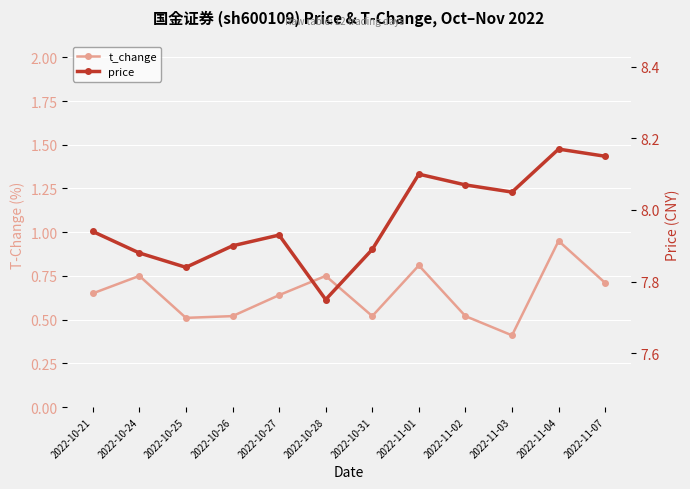

What is the sum of the t_change values at 2022-10-24 and 2022-10-26?

1.3